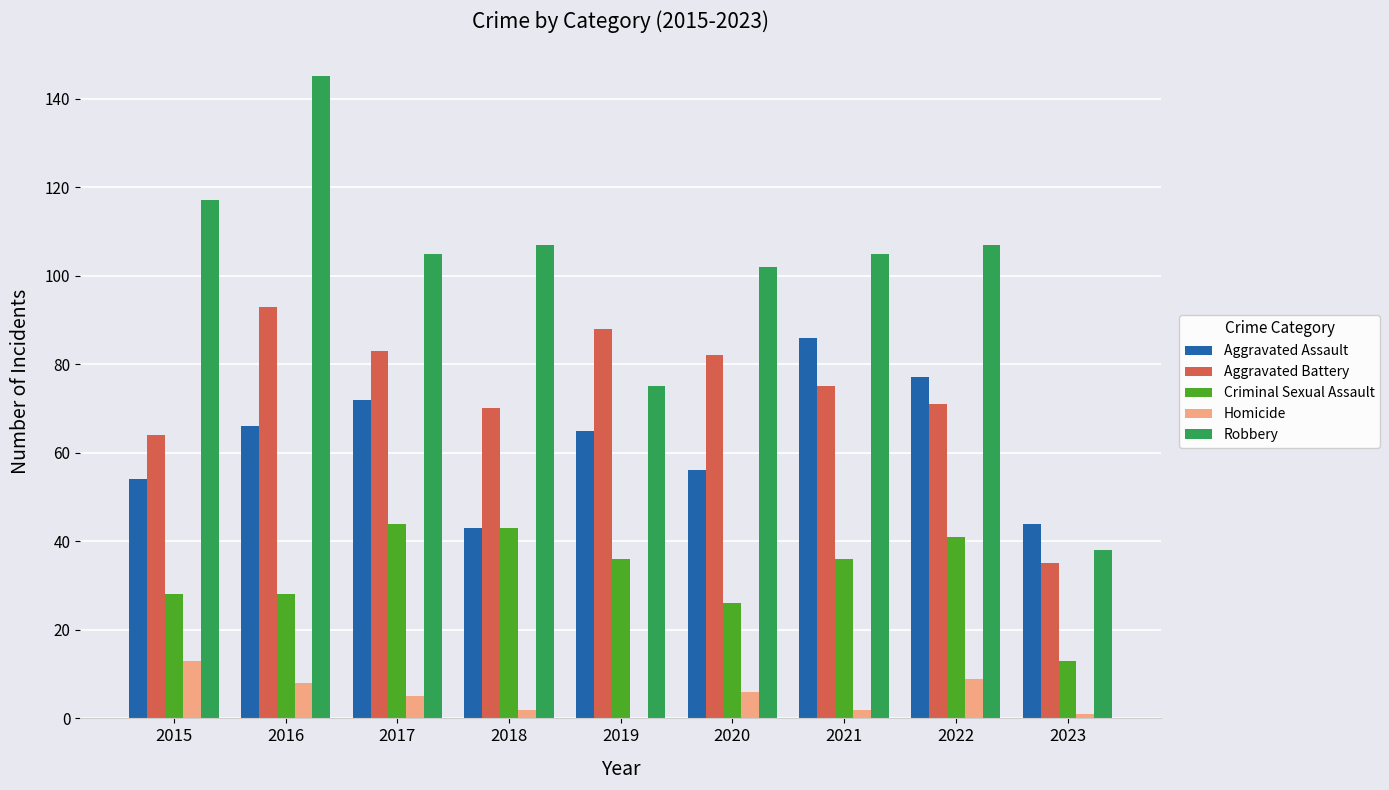

What is the sum of all Robbery values?

901